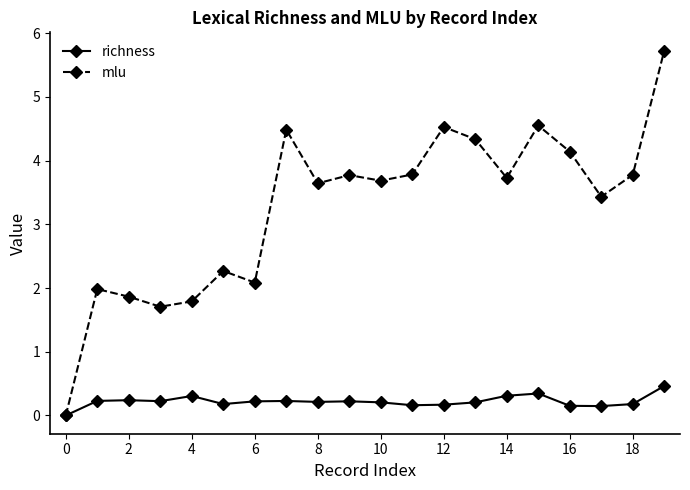

True or false: mlu has more than 1 interior local peaks.

True